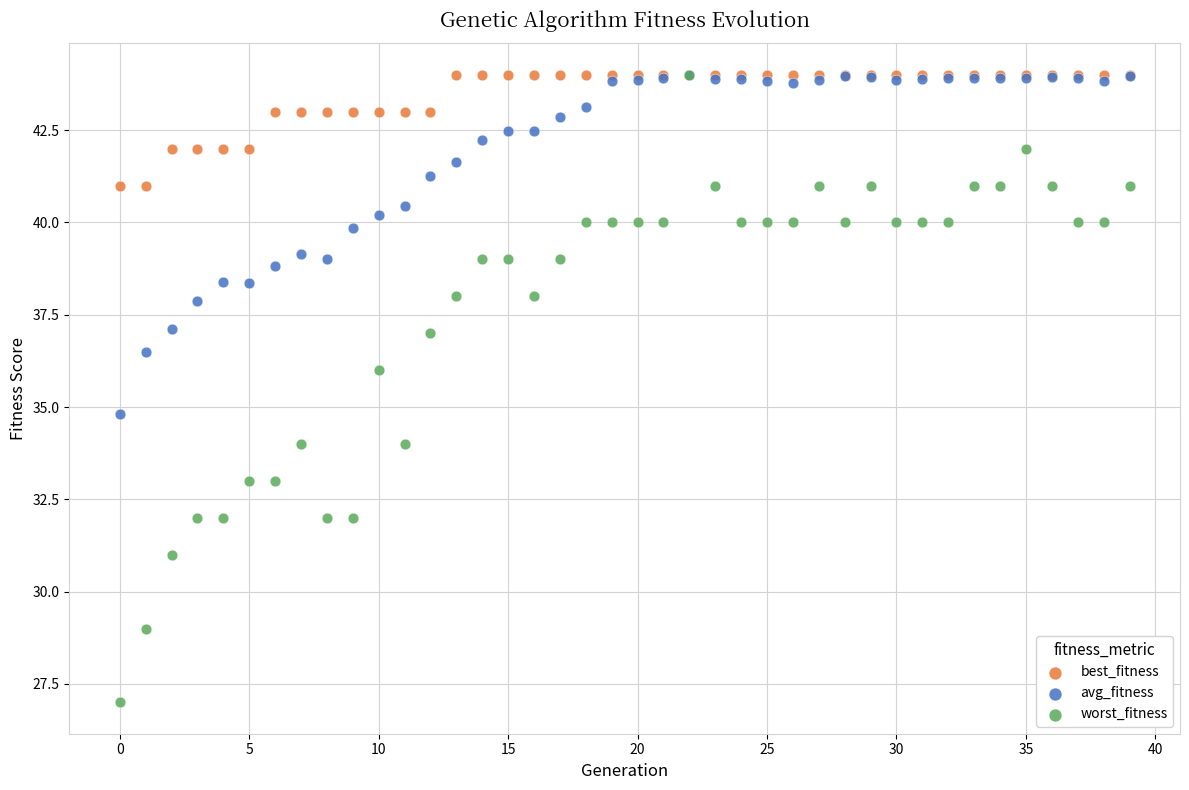

Which series contains the lowest Y value?

worst_fitness